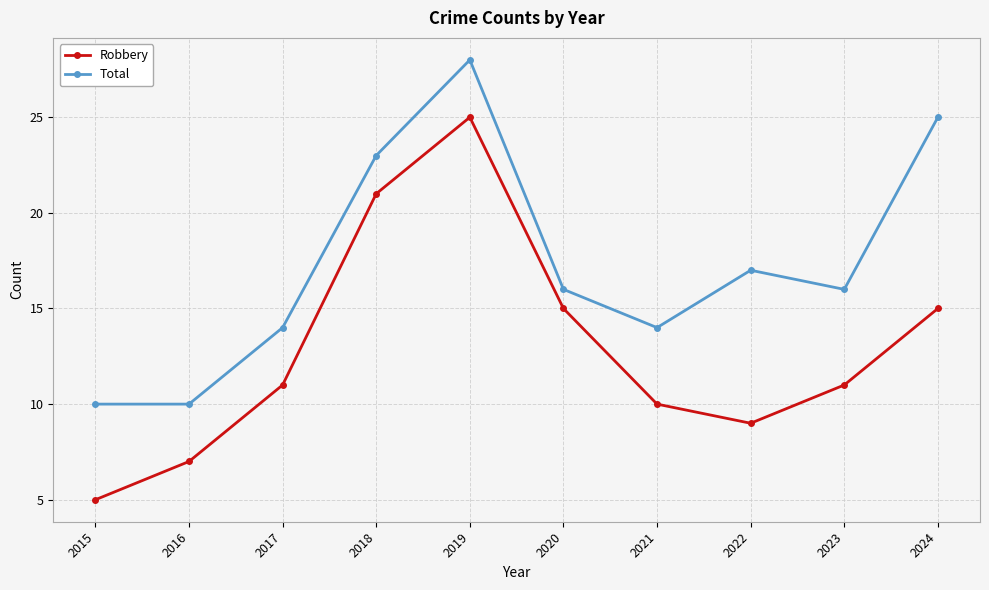

Reading right to left, list all the values displayed in this chart.

Robbery: 15	11	9	10	15	25	21	11	7	5
Total: 25	16	17	14	16	28	23	14	10	10